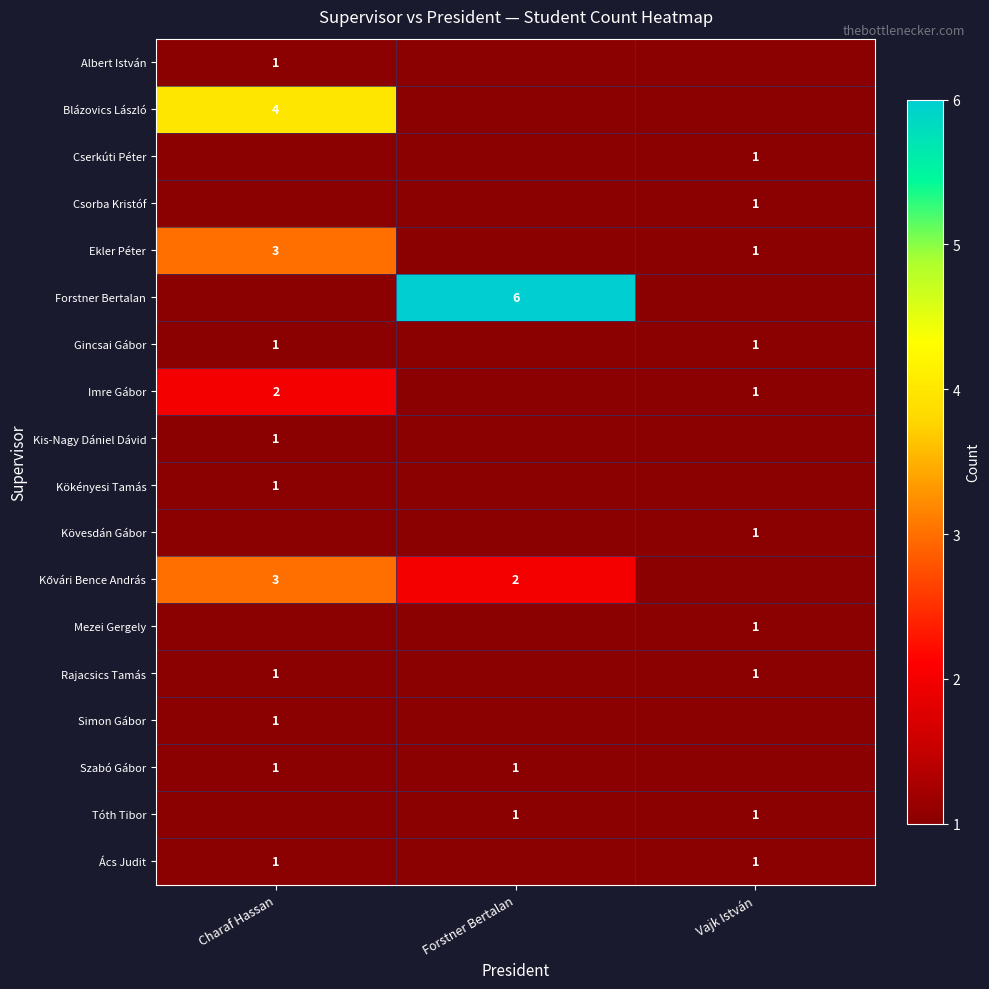

The Simon Gábor series shows 1 at Charaf Hassan. True or false?

True